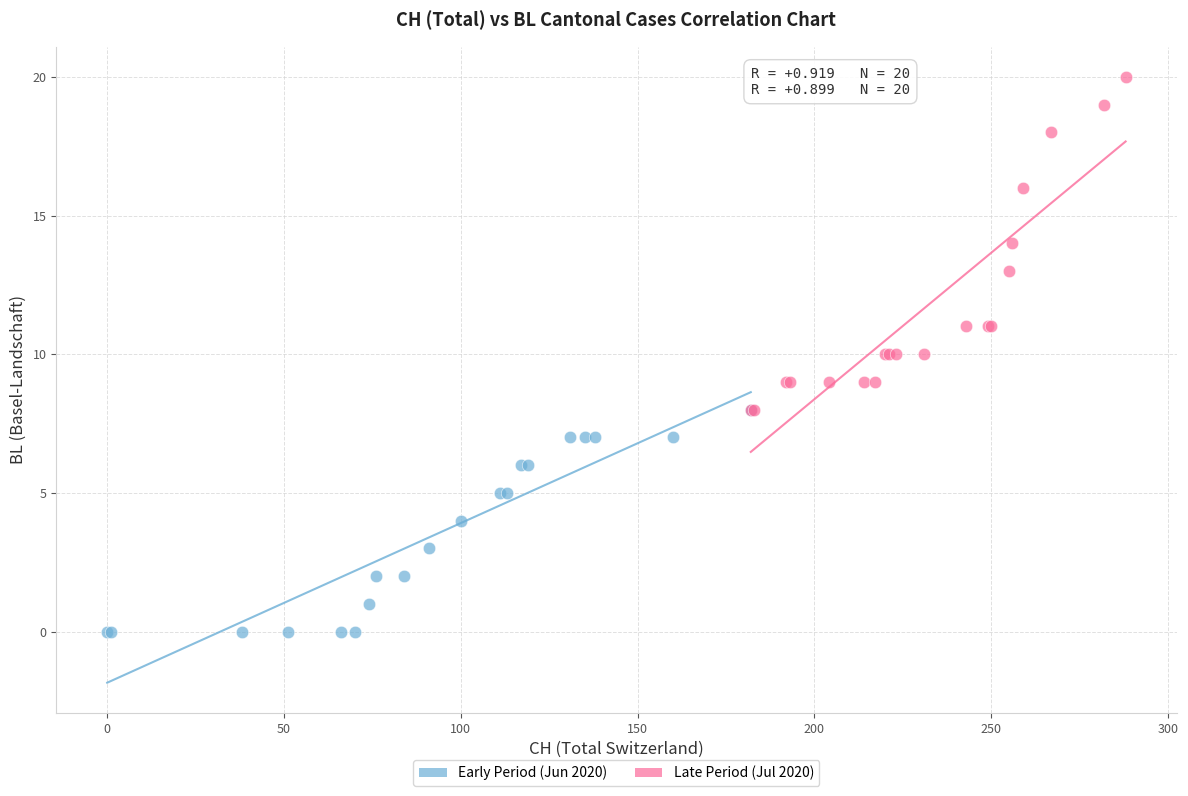

Which series has the largest Y range (max minus min)?

Late Period (Jul 2020)